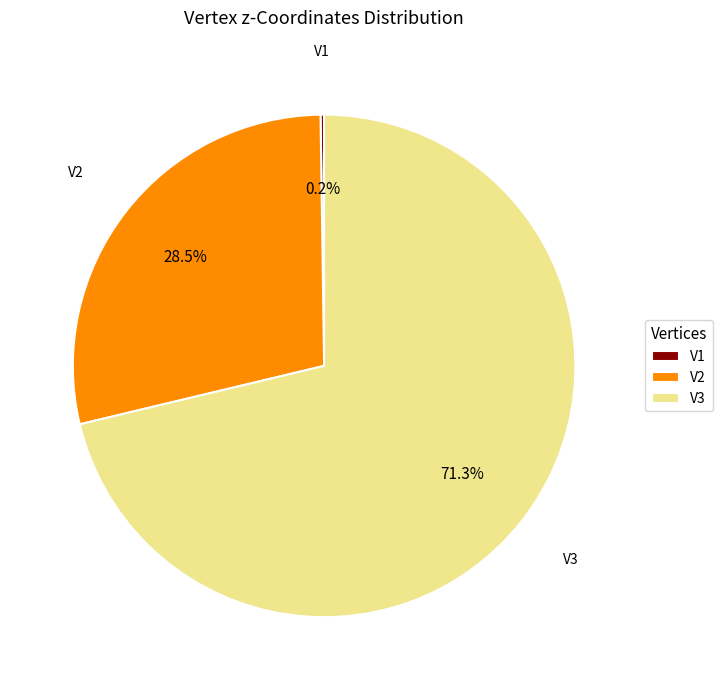

To the nearest percent, what percentage of the pie is V3?

71%